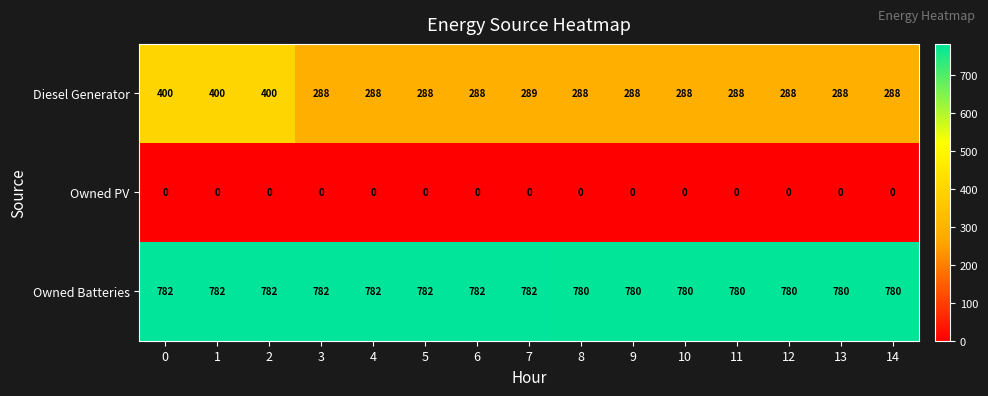

How many distinct data groups are displayed?

3